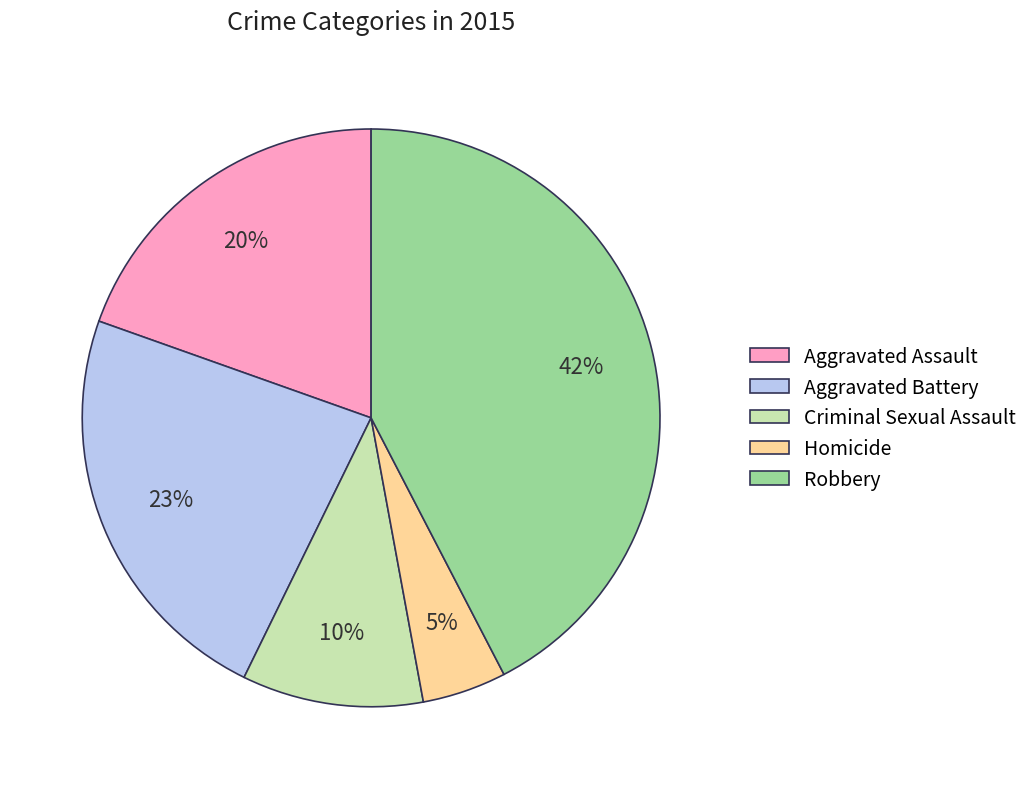

What percentage is the Aggravated Battery slice, to the nearest percent?

23%